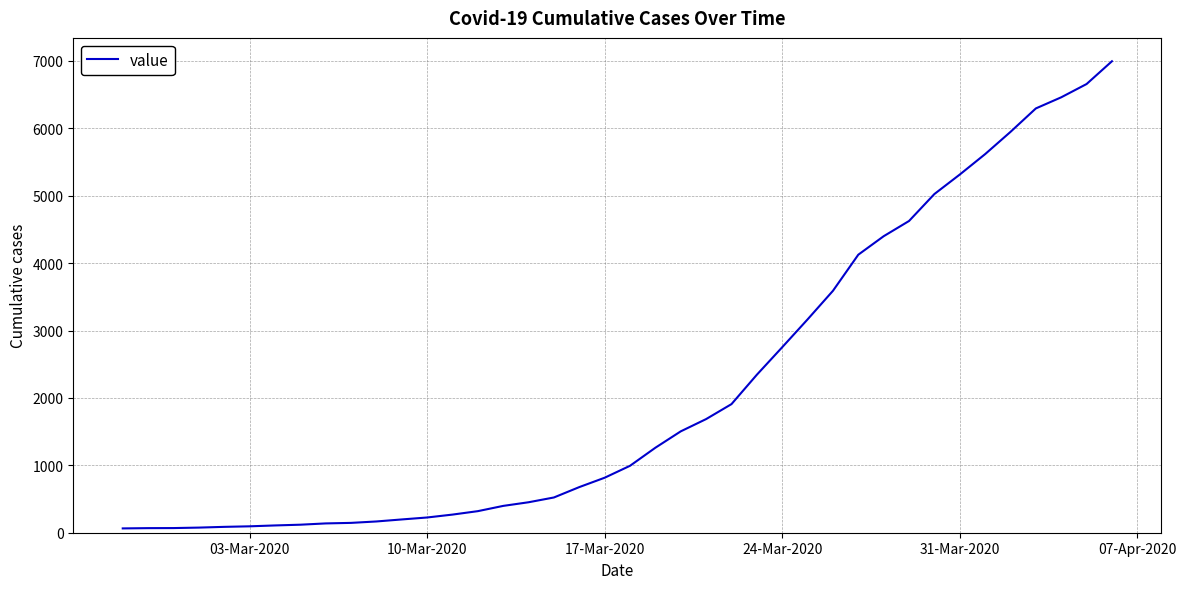

What is the greatest value displayed?

6995